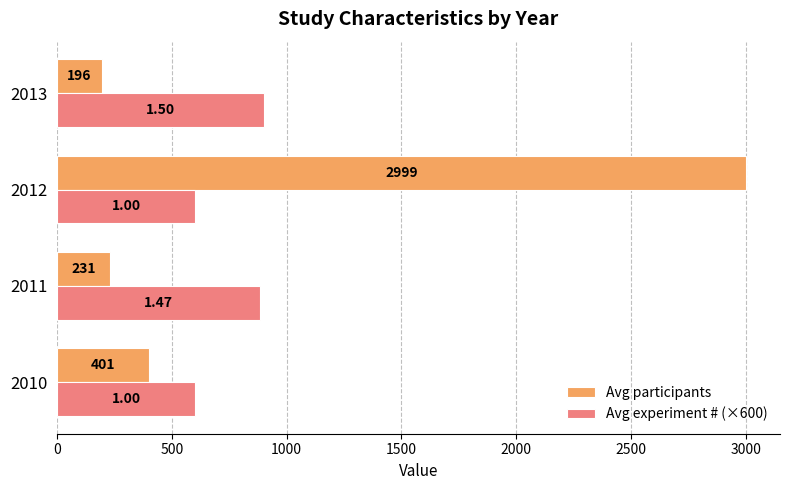

Which category has the highest value in the Avg participants series?

2012